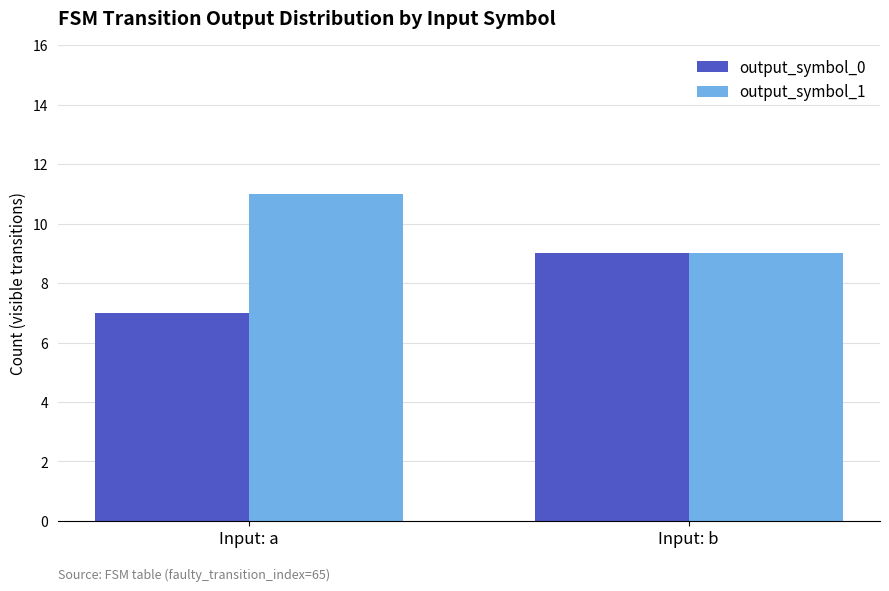

What are all the series names shown in the legend?

output_symbol_0, output_symbol_1